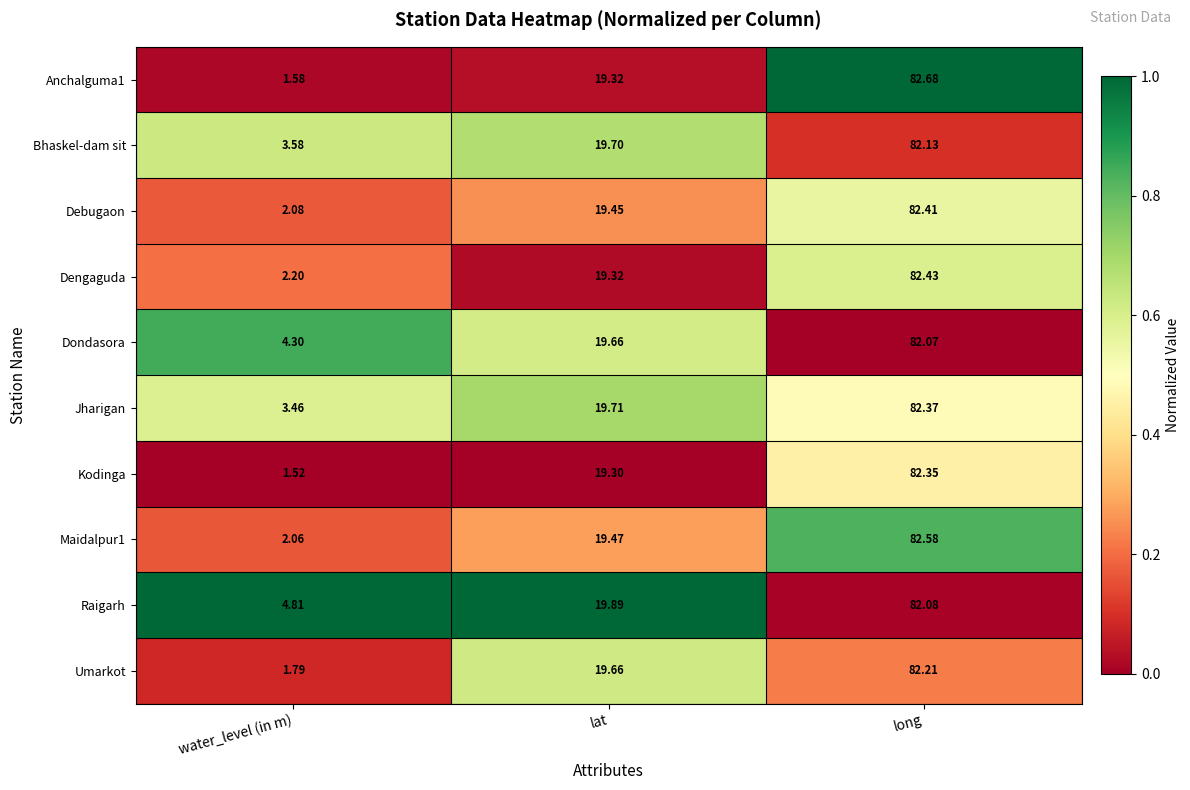

At water_level (in m), list the series in order from smallest to largest.

Kodinga, Anchalguma1, Umarkot, Maidalpur1, Debugaon, Dengaguda, Jharigan, Bhaskel-dam sit, Dondasora, Raigarh